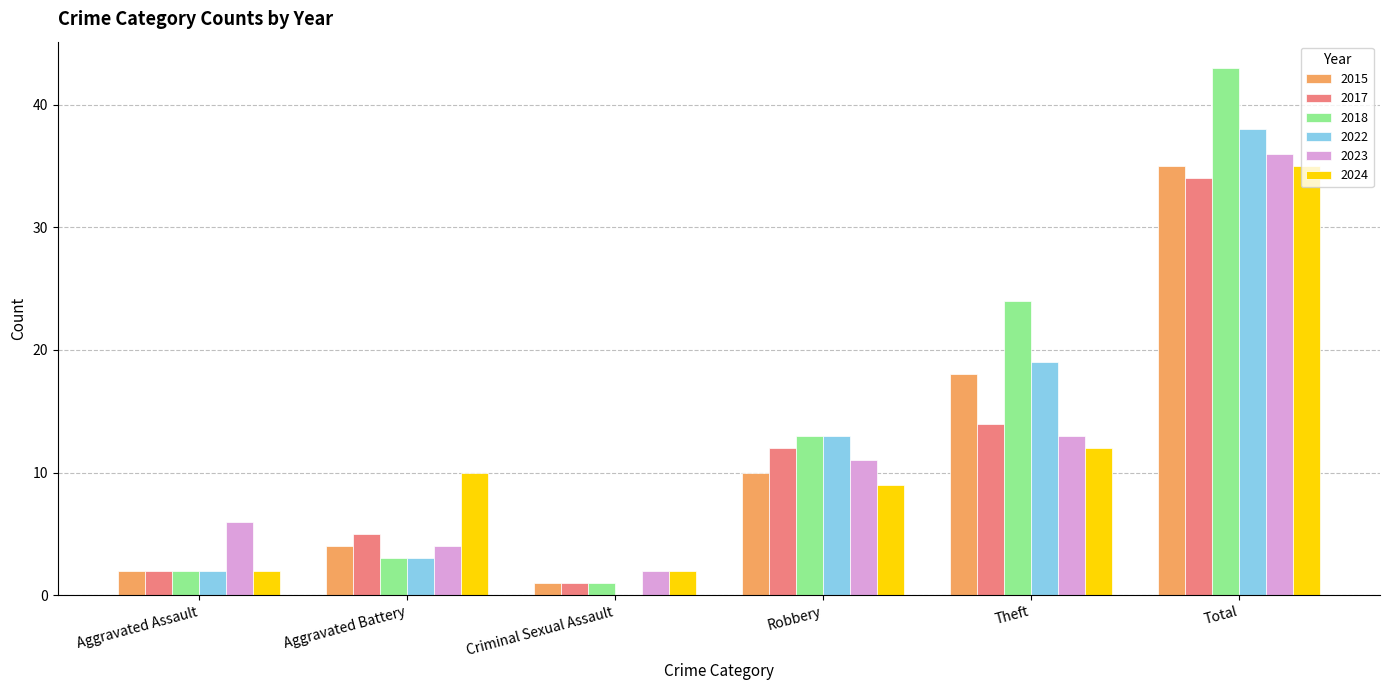

At which category is the sum across all series the highest?

Total